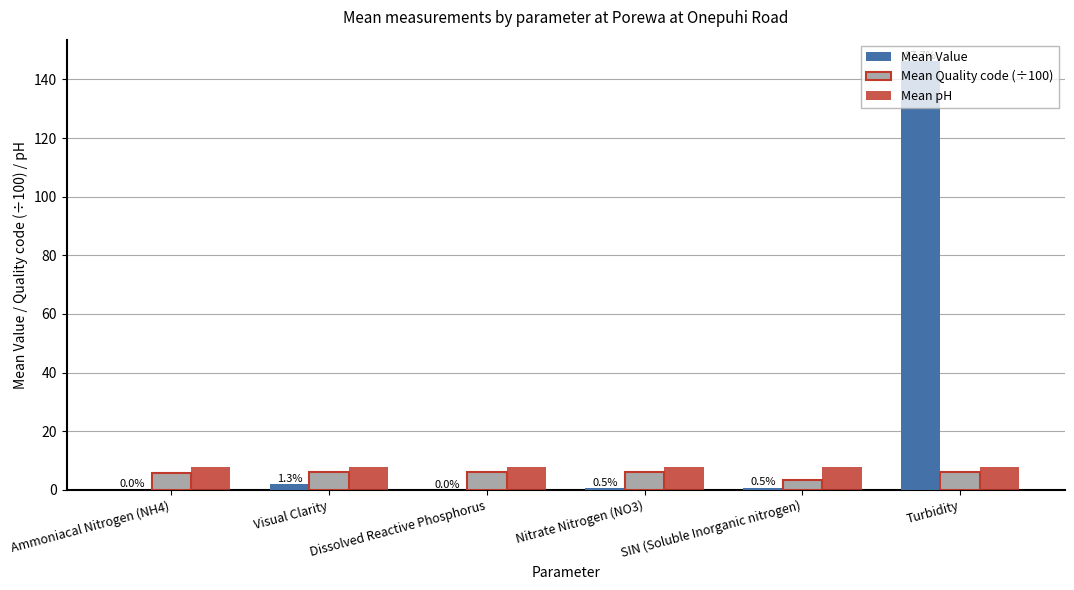

Which series has the largest total across all categories?

Mean Value